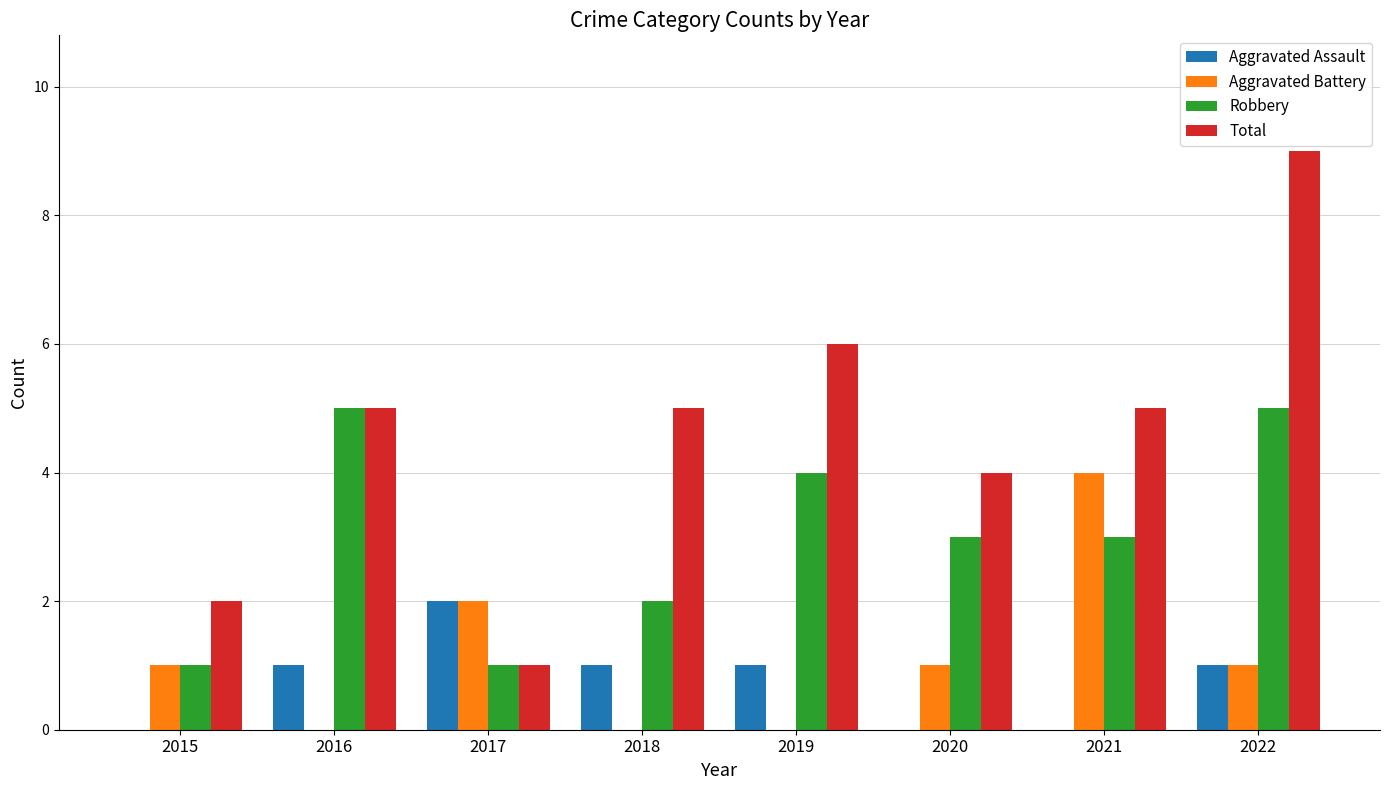

Are the bars horizontal?

No